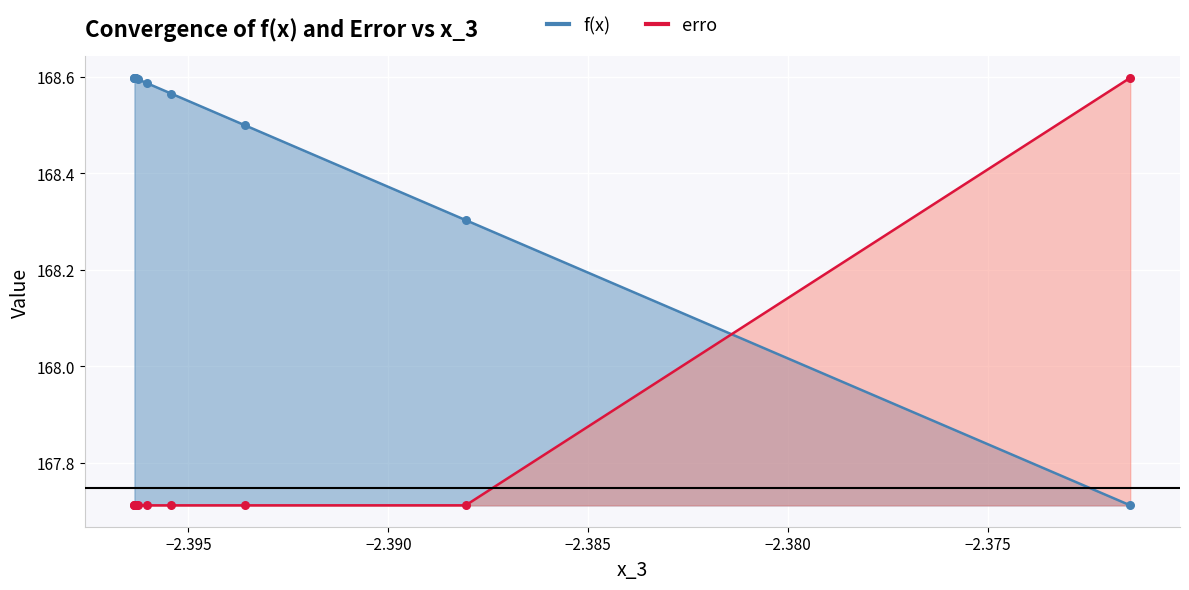

What is the total value across all series at −2.380?

336.3